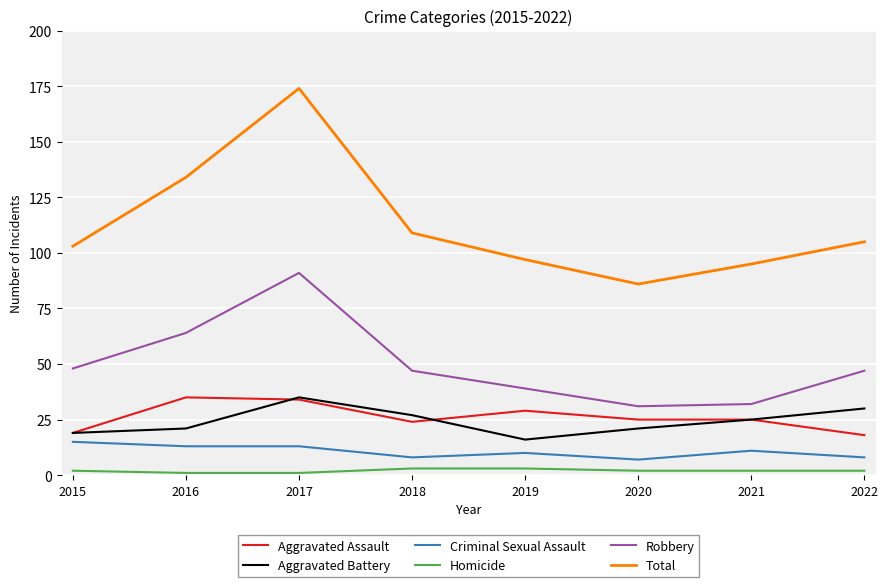

True or false: Robbery has a value of 22 at 2017.

False